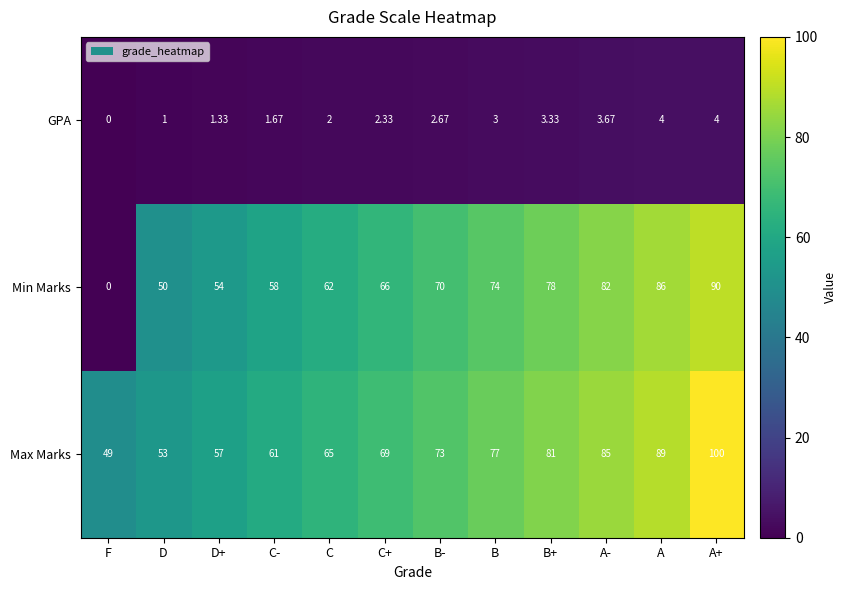

At which category is the sum across all series the highest?

A+